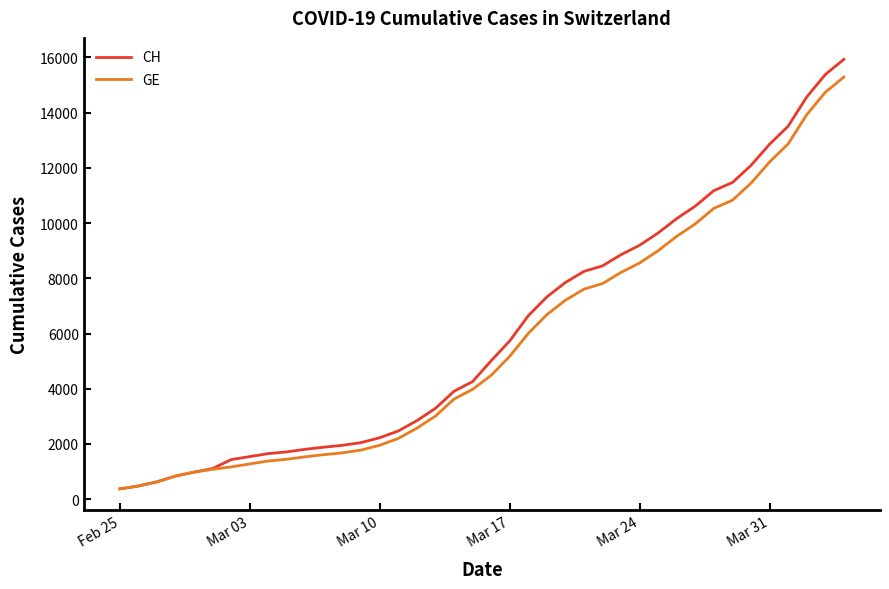

What is the maximum value shown in the chart?

15926